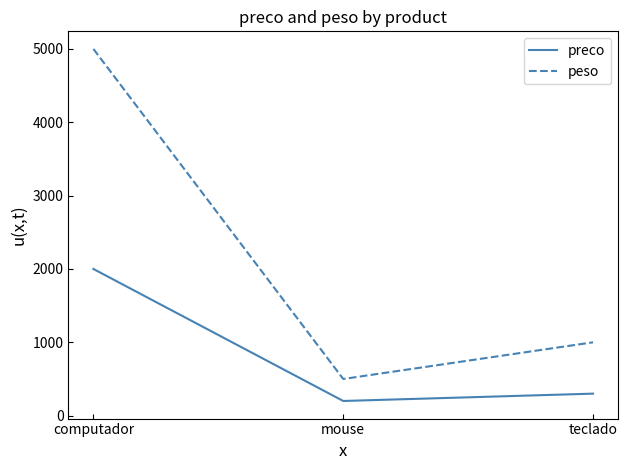

What is the maximum value for peso?

5000